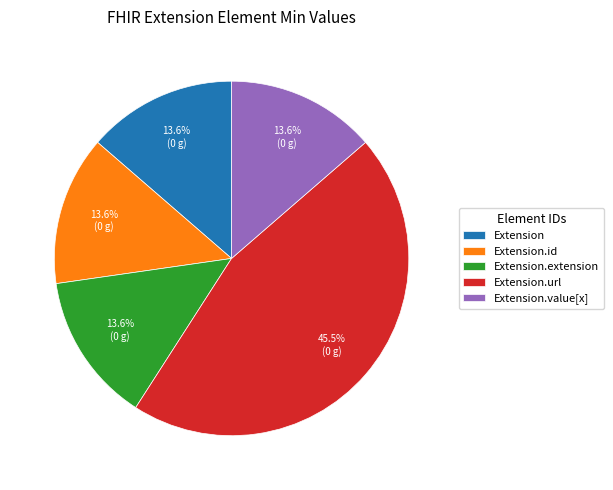

Which category has the biggest portion of the pie?

Extension.url